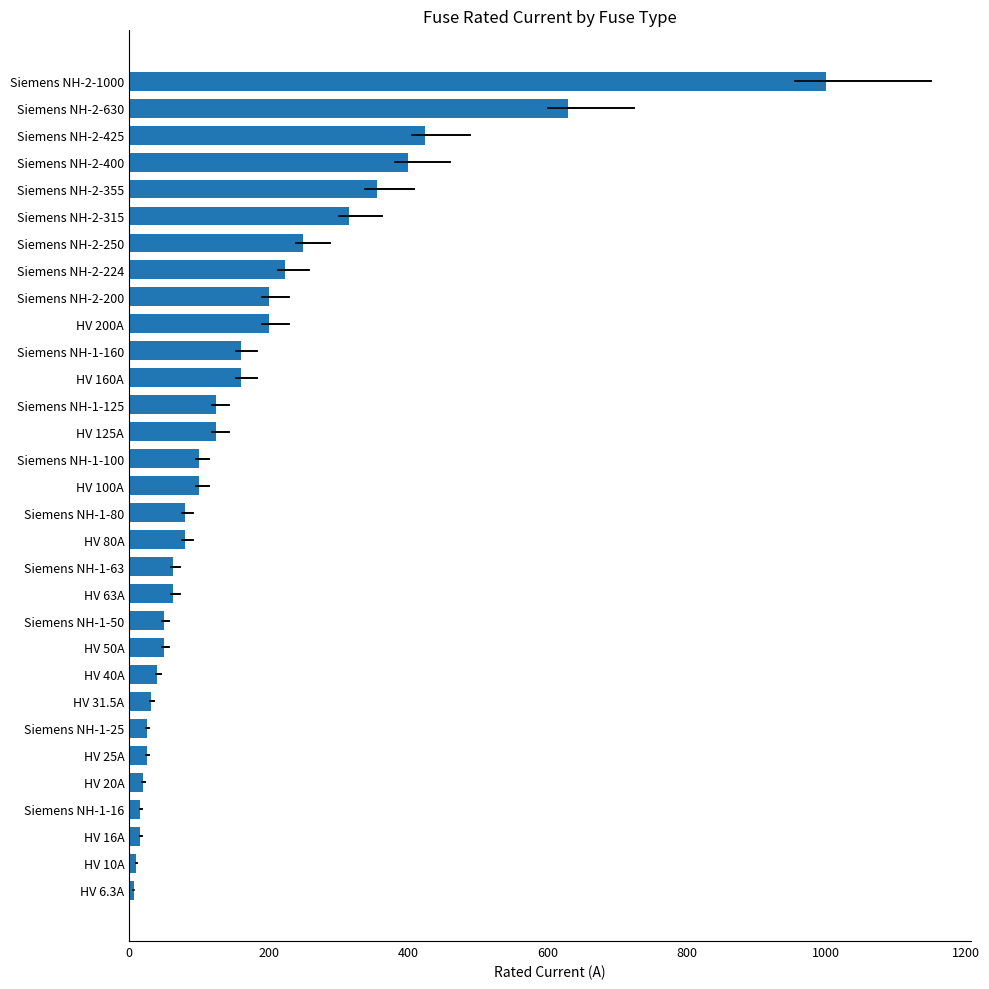

Is it true that the value at HV 125A is 125.0?

True